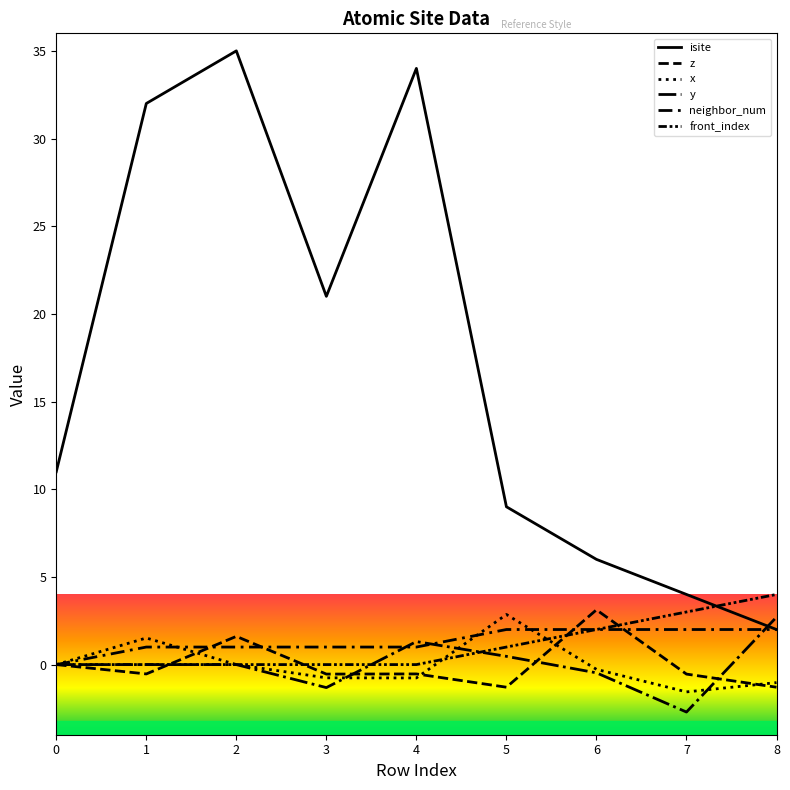

How many lines are shown in the chart?

6